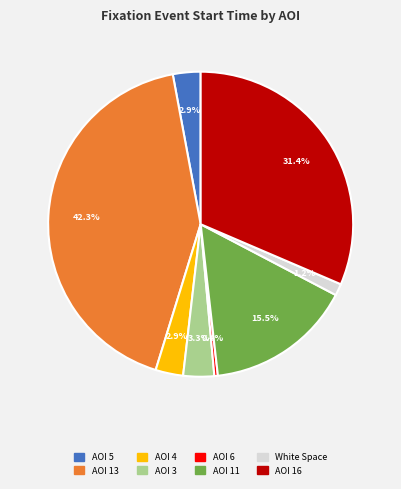

To the nearest percent, what is the difference between the largest and smallest slice percentages?

42%